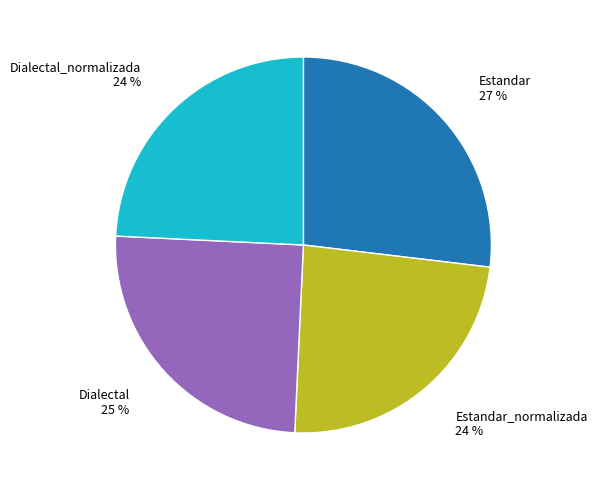

Which category has the biggest portion of the pie?

Estandar